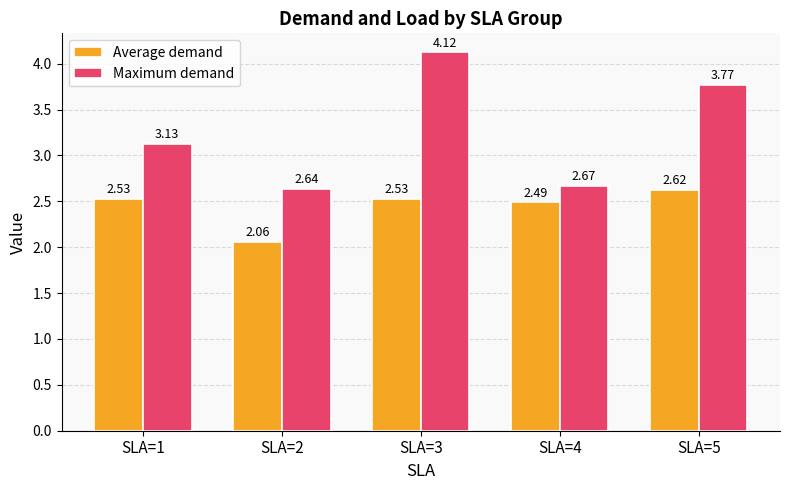

What is the difference between the highest and lowest values at SLA=5?

1.1